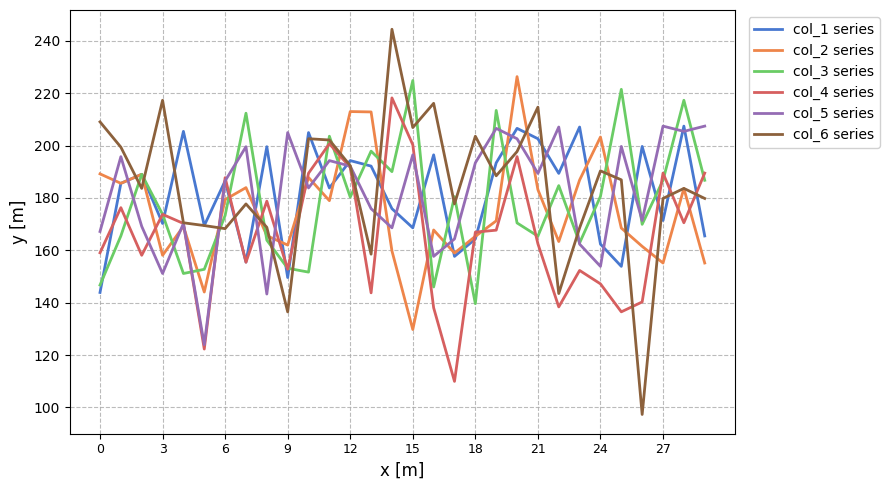

What is the maximum value shown in the chart?

244.4